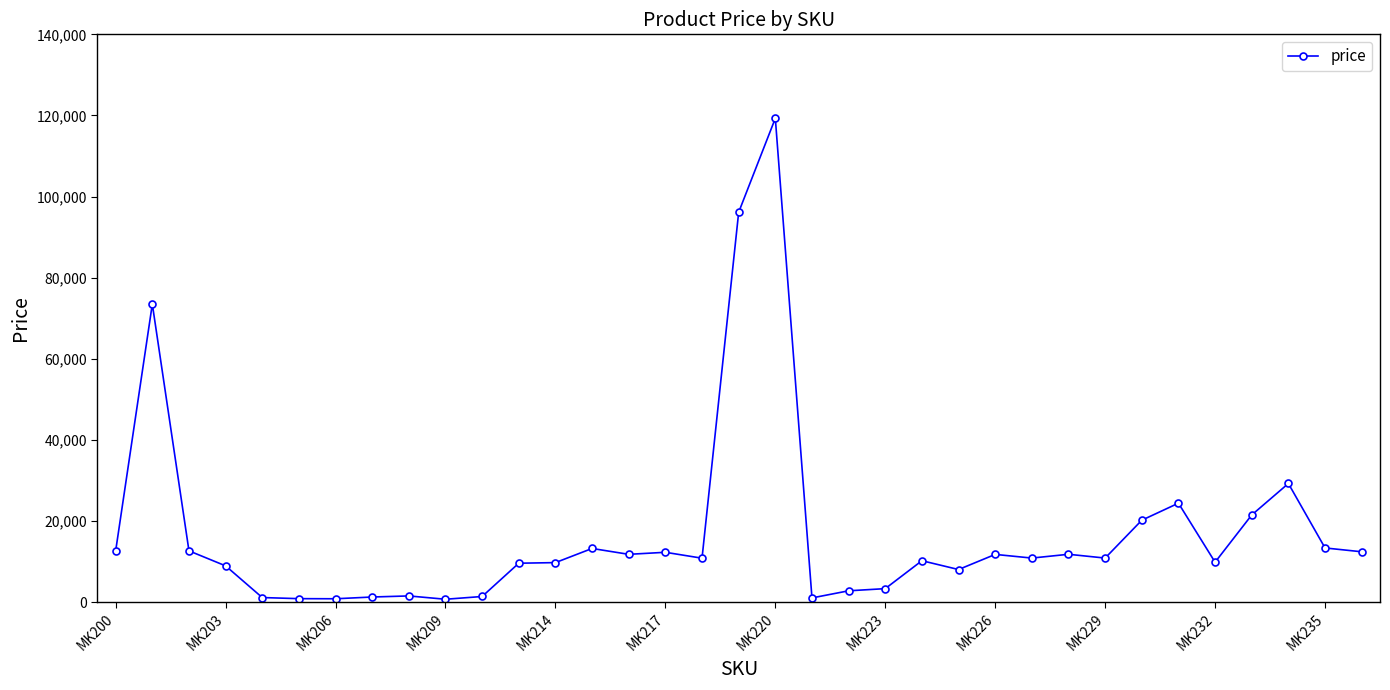

True or false: there are more than 1 points higher than both neighbors.

True